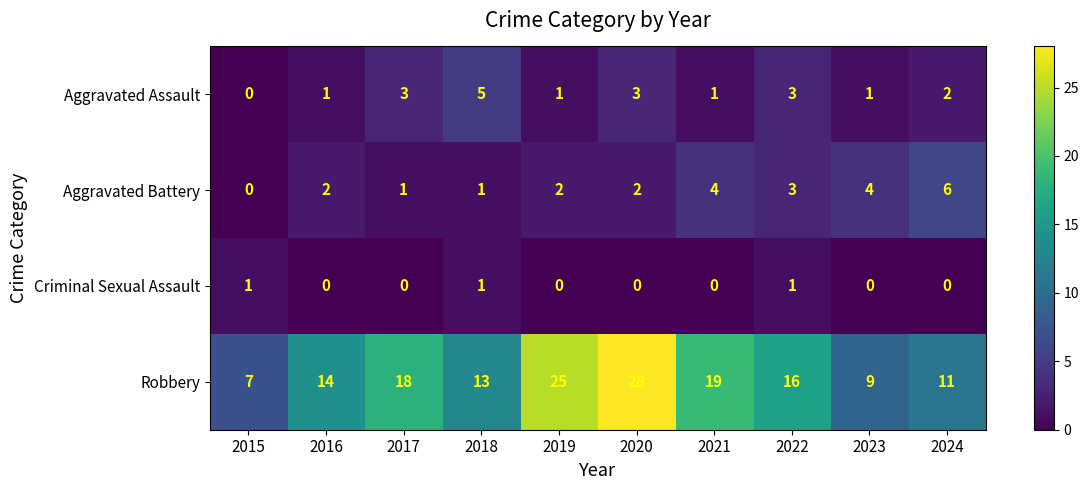

How many distinct data groups are displayed?

4